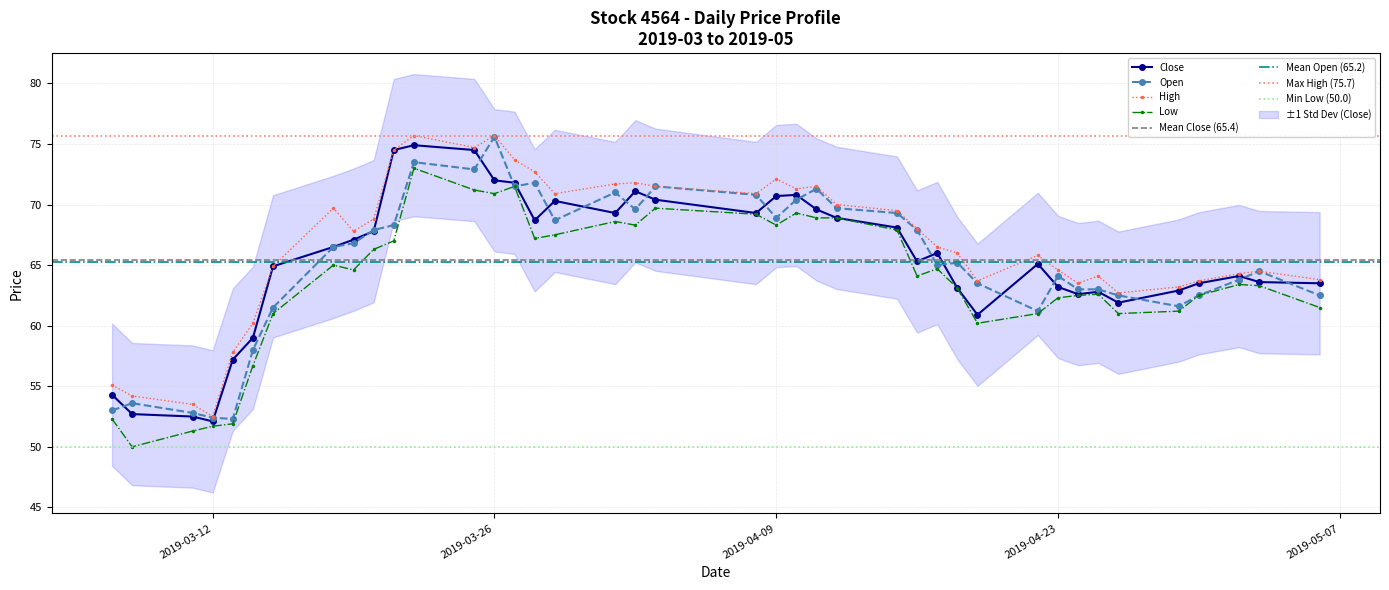

Between 2019-03-20 and 2019-04-15, which series saw the biggest shift?

Low